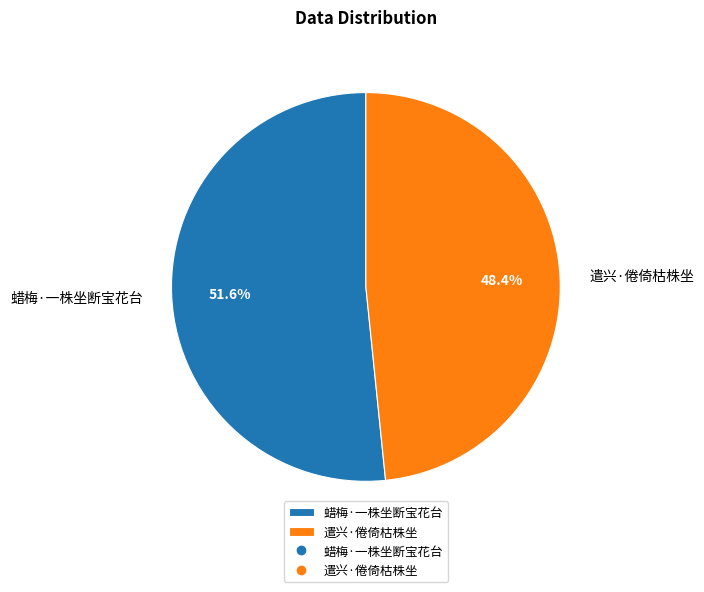

Which category has the biggest portion of the pie?

蜡梅·一株坐断宝花台